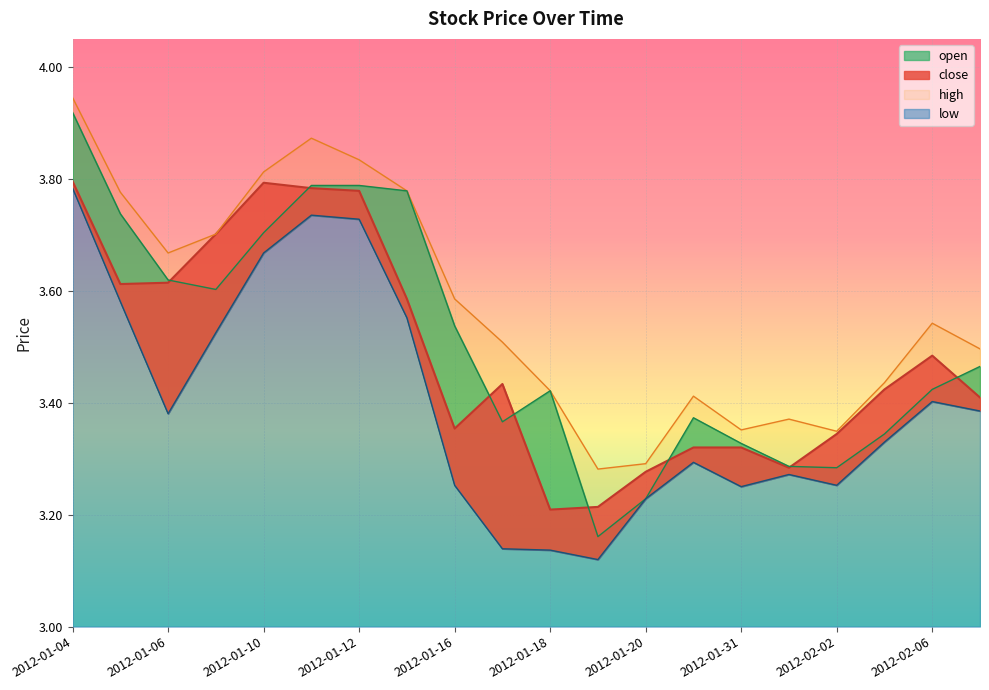

Where is the first local maximum for high?

2012-01-11